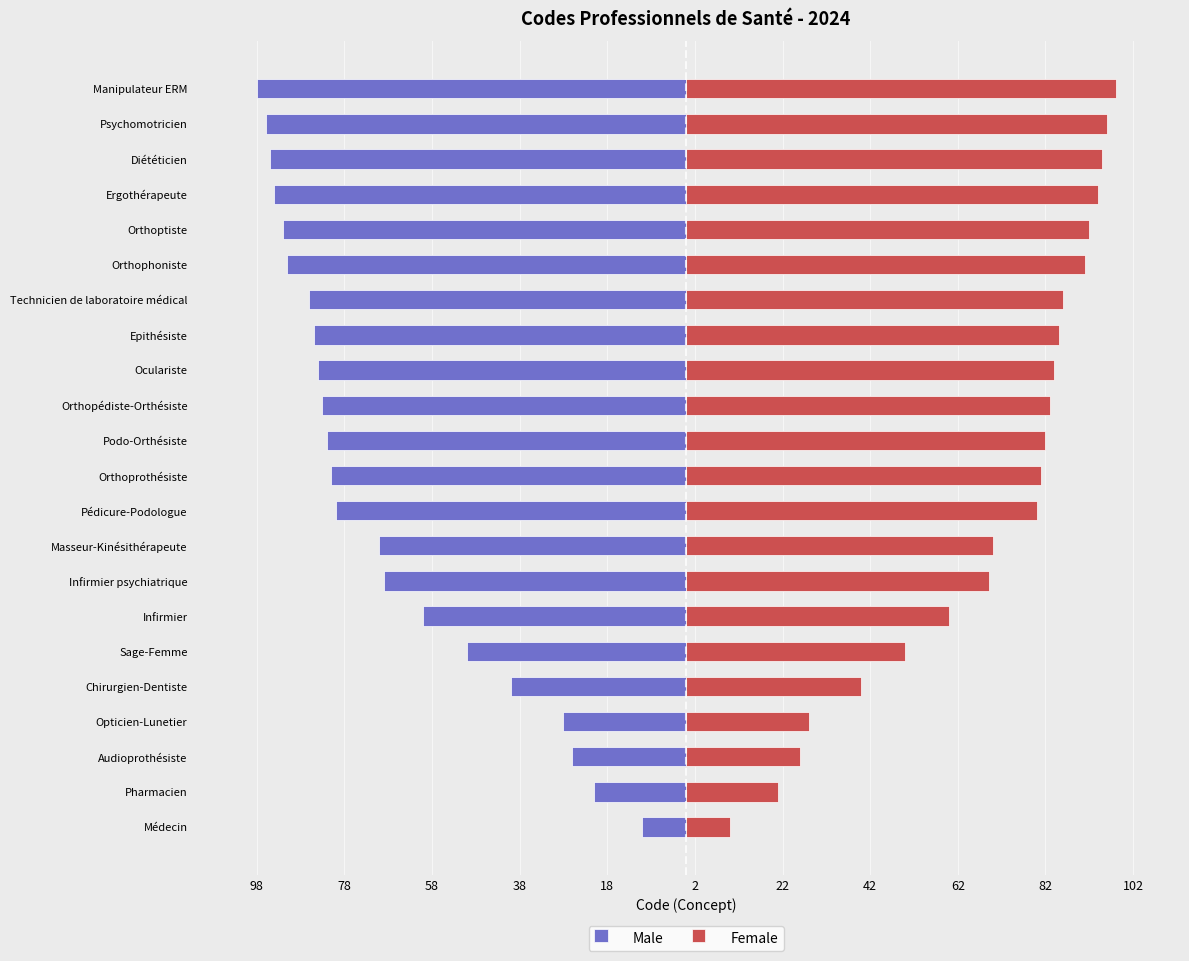

What is the sum of all Female values?

1521